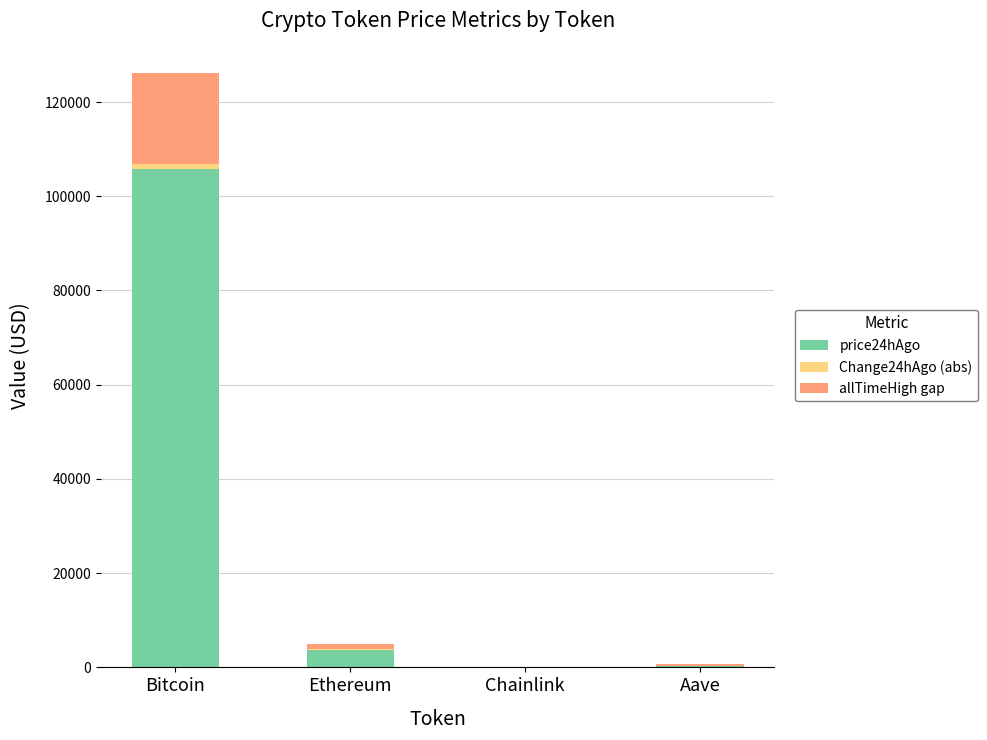

What is the highest value of the price24hAgo series?

105678.0